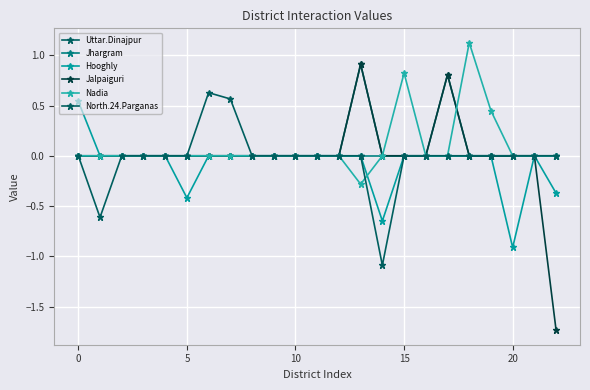

How many intersections are there between Nadia and Hooghly?

1